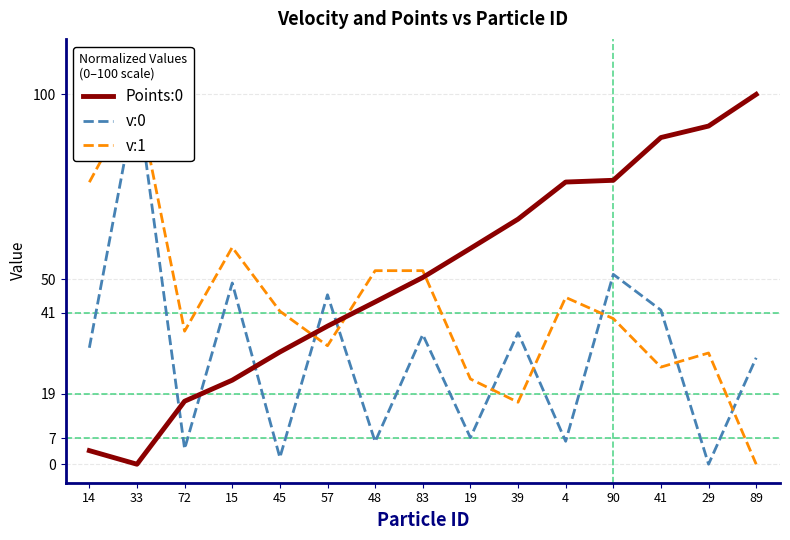

List the series in order of their overall mean, lowest first.

v:0, v:1, Points:0